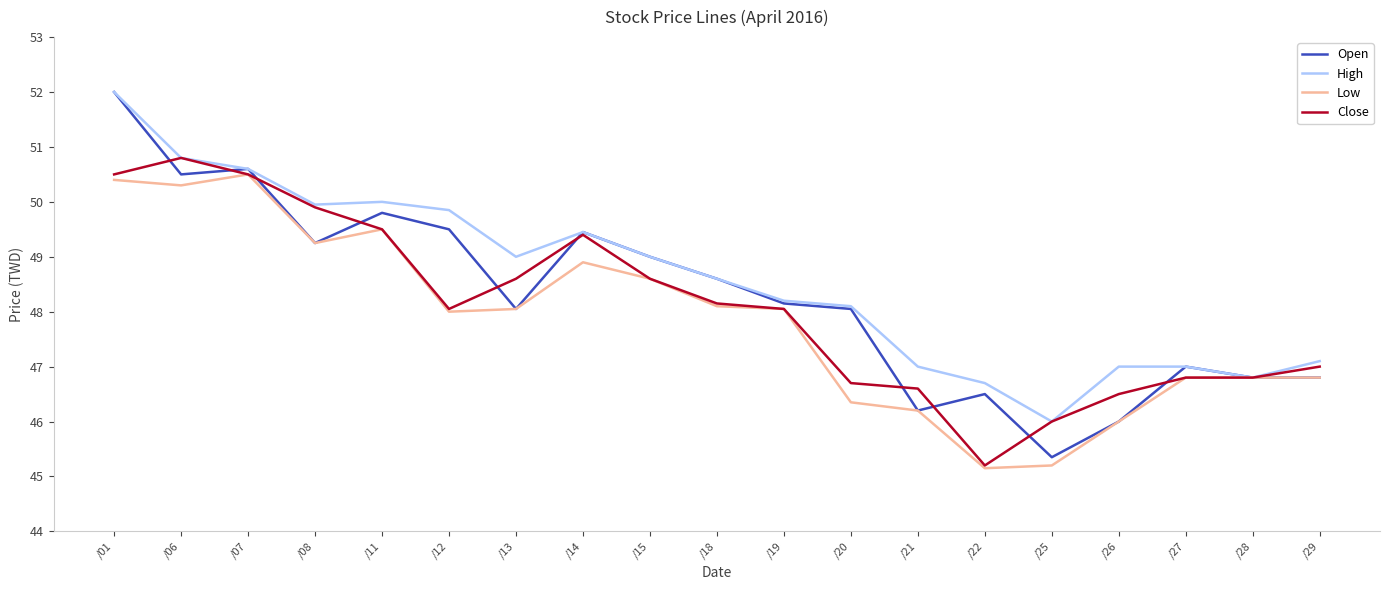

What is the total value across all series at /20?

189.2